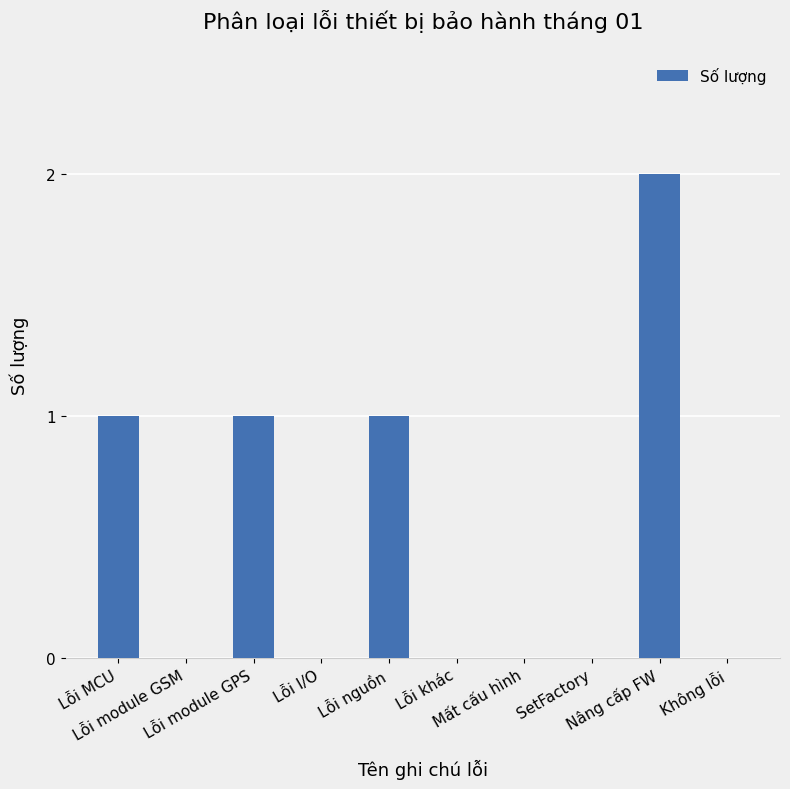

Between Lỗi module GPS and Mất cấu hình, which is larger?

Lỗi module GPS